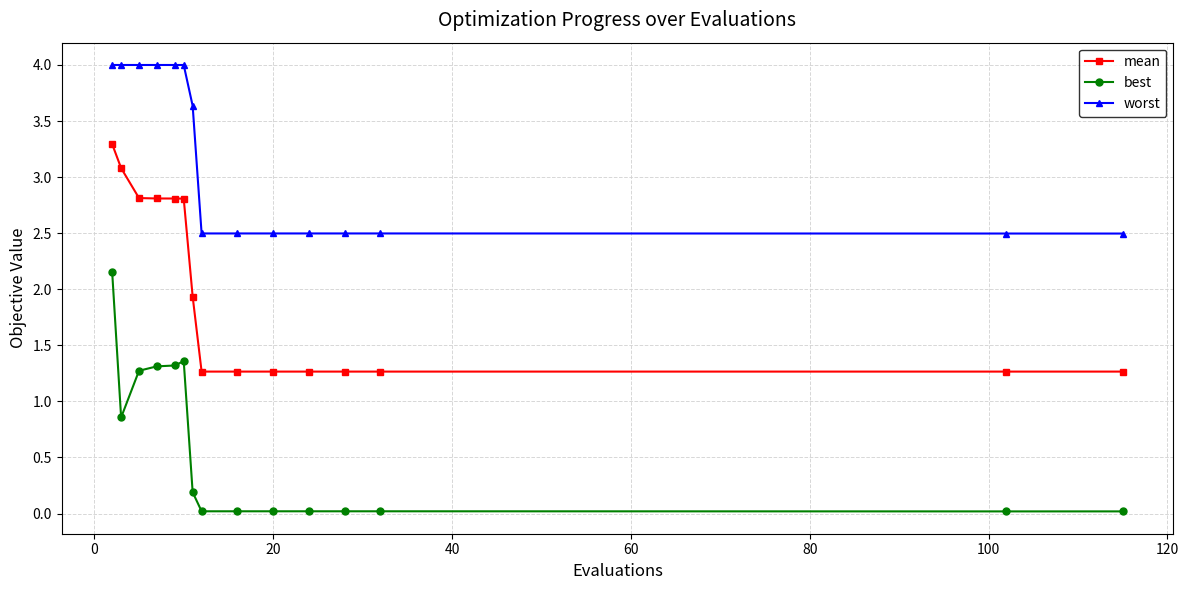

How many lines are shown in the chart?

3